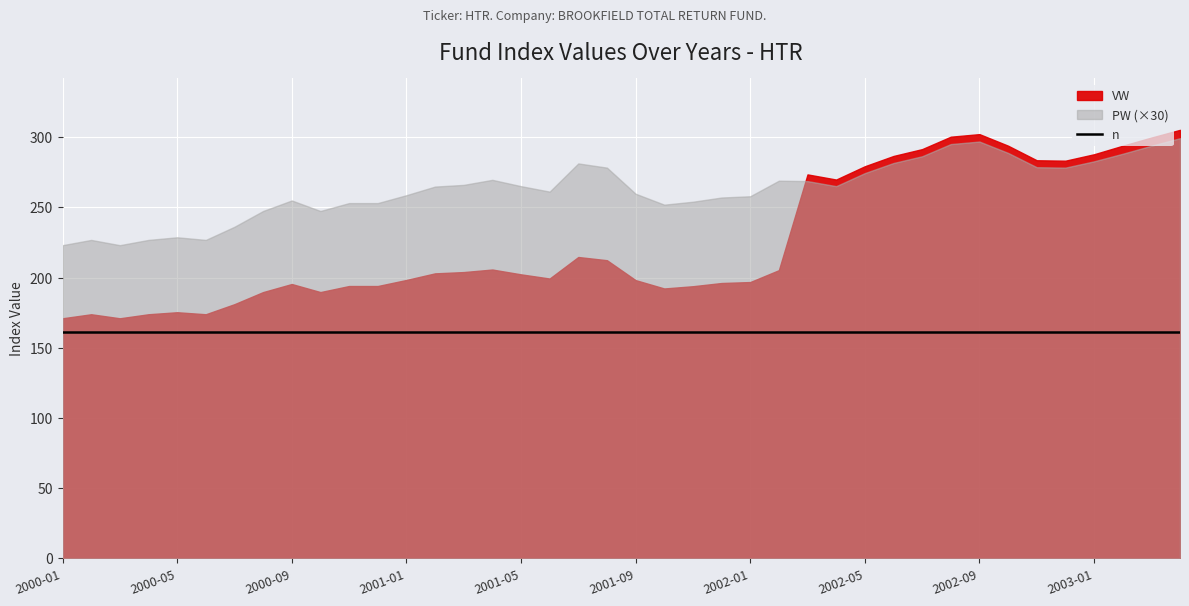

Which has a higher value, 2001 or 2002?

2001